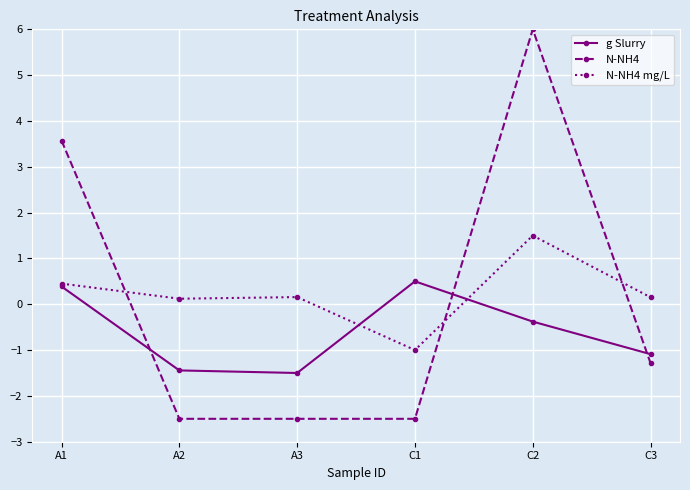

Read the g Slurry value at A2.

-1.4